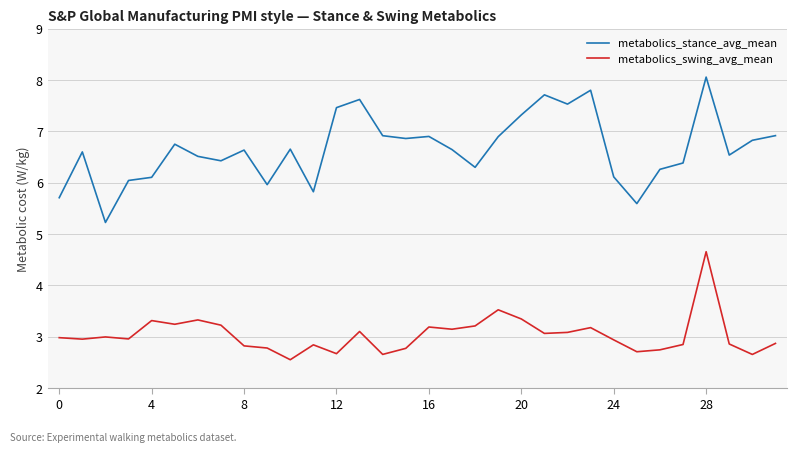

In metabolics_stance_avg_mean, how many points are lower than both neighbors (excluding endpoints)?

9